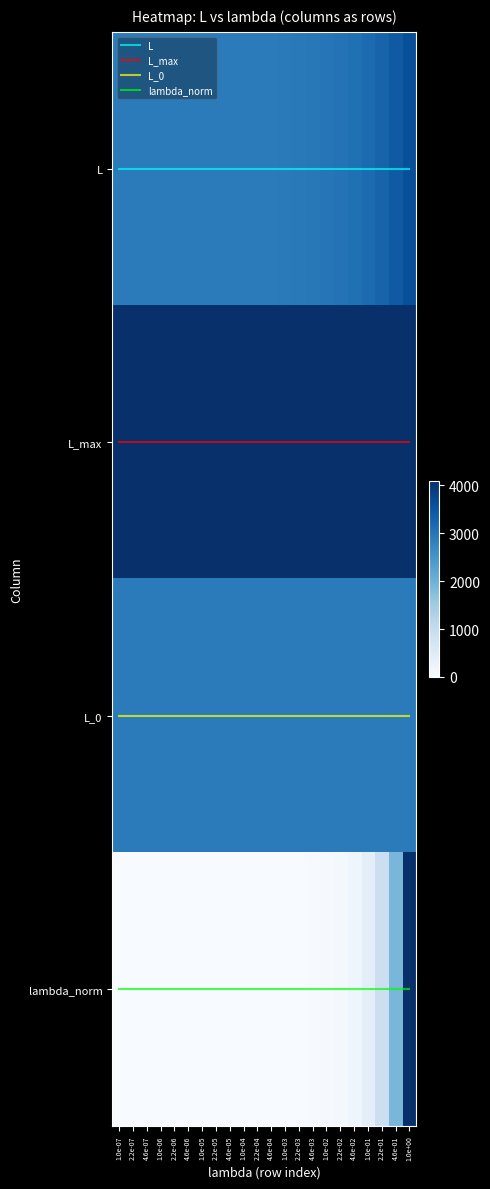

Read the lambda_norm value at 1.0e-04.

3.0